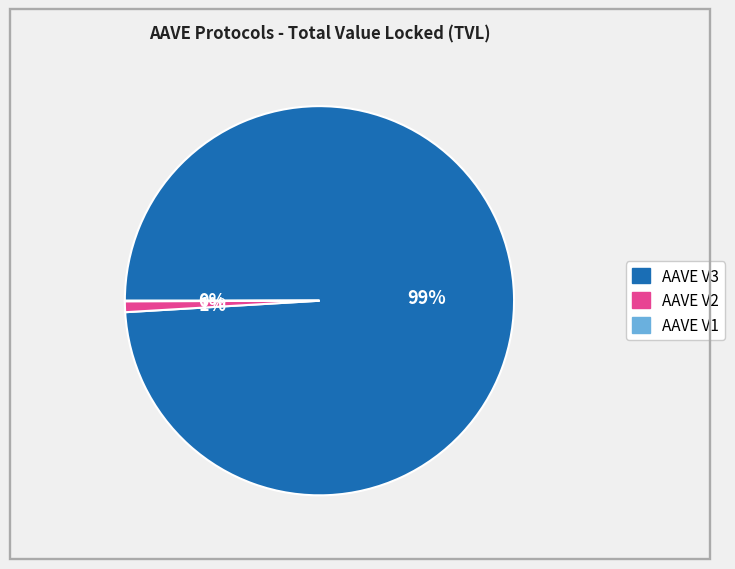

Which slice represents more than half of the pie?

AAVE V3